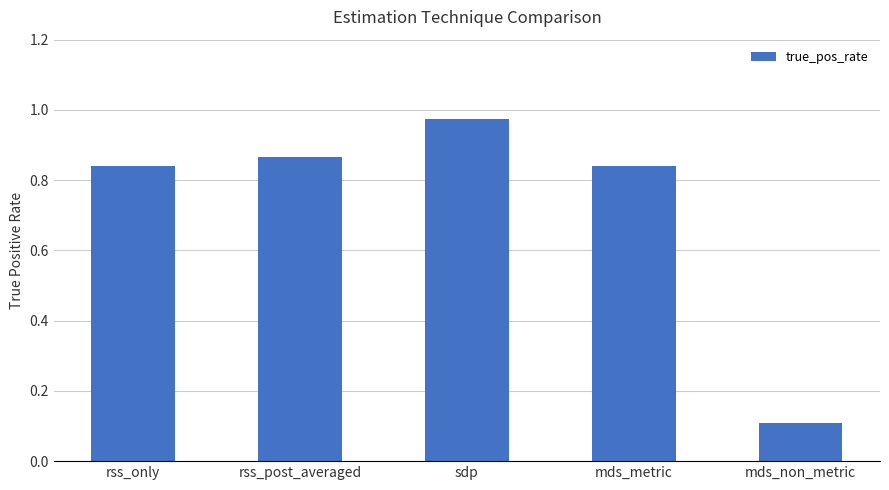

Are the bars horizontal?

No